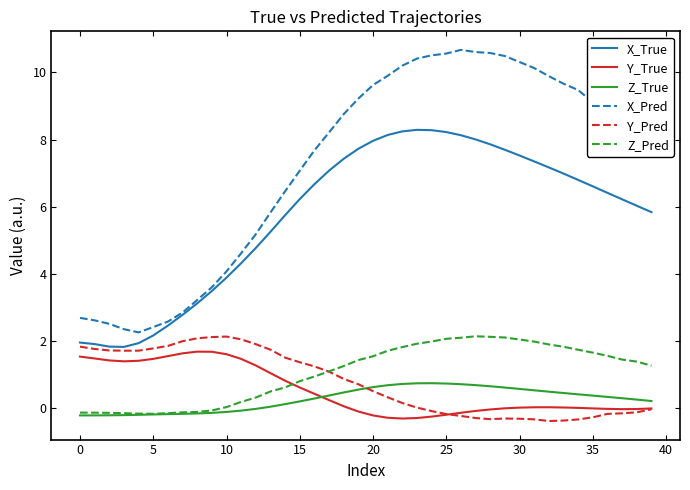

True or false: X_Pred and Y_True intersect in this chart.

False